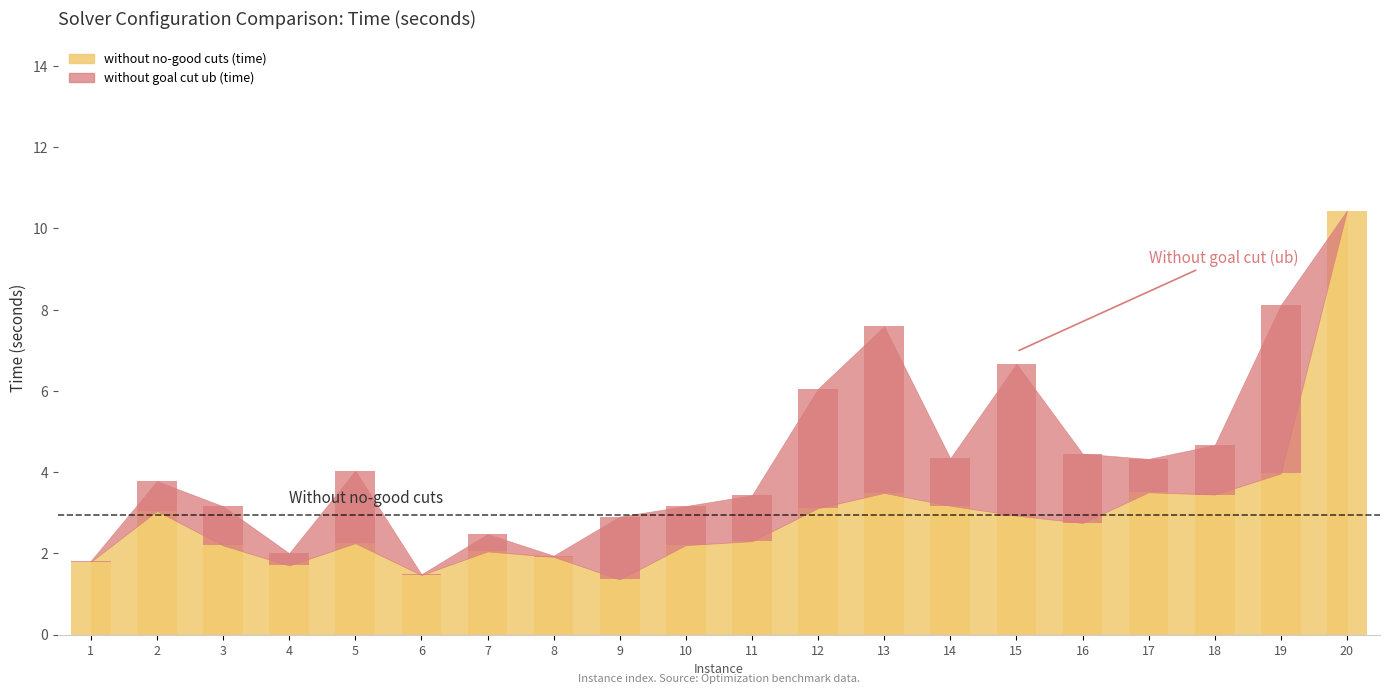

At which category is the sum across all series the highest?

20